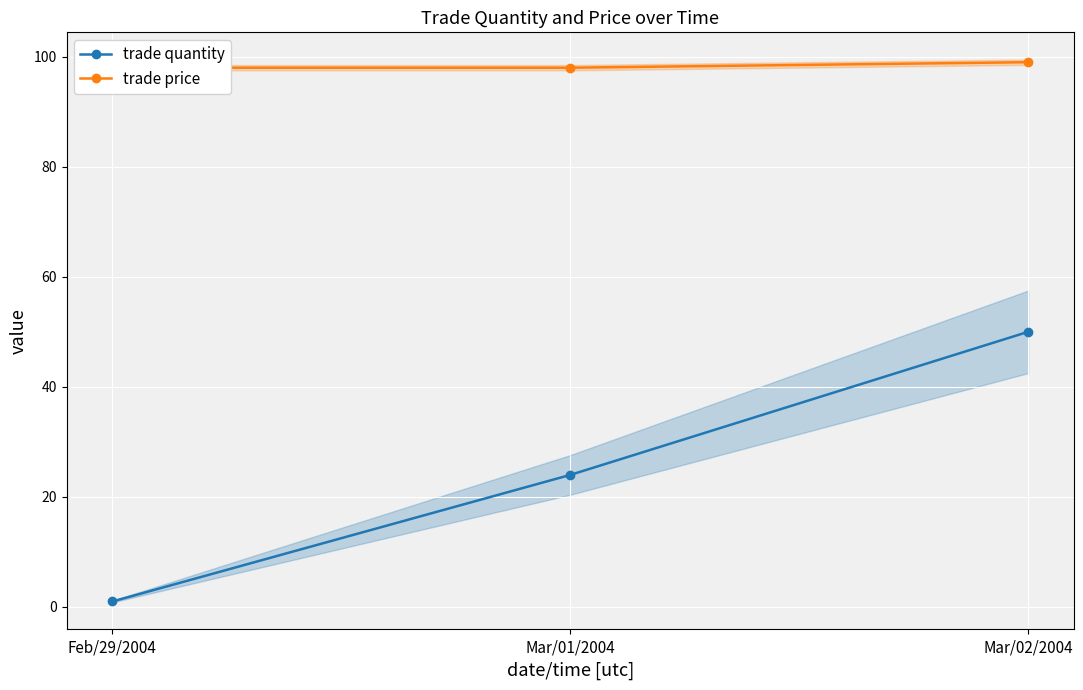

How many categories are shown in the chart?

3